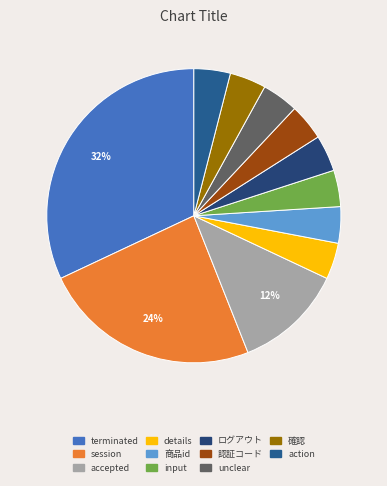

Is the sum of 確認 and accepted greater than half?

No